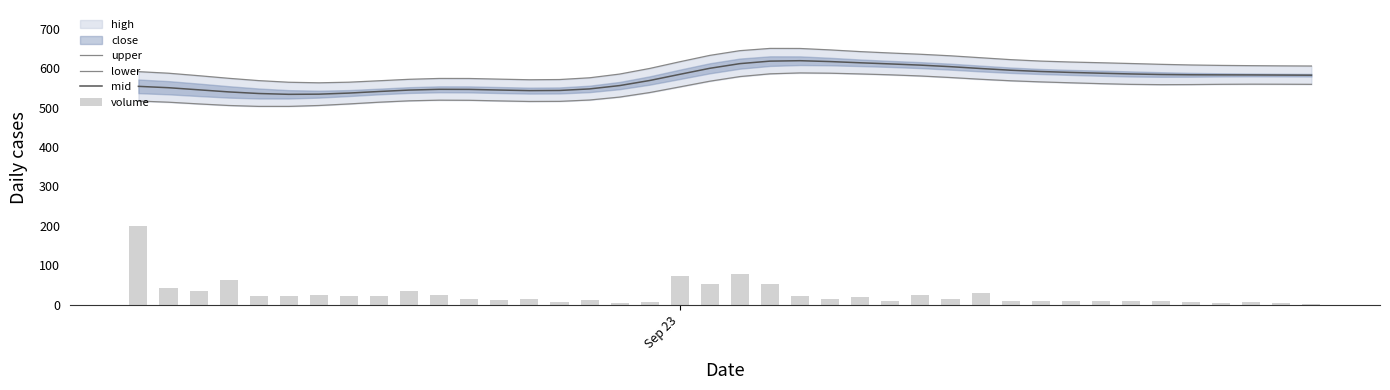

Does the chart contain any negative values?

No